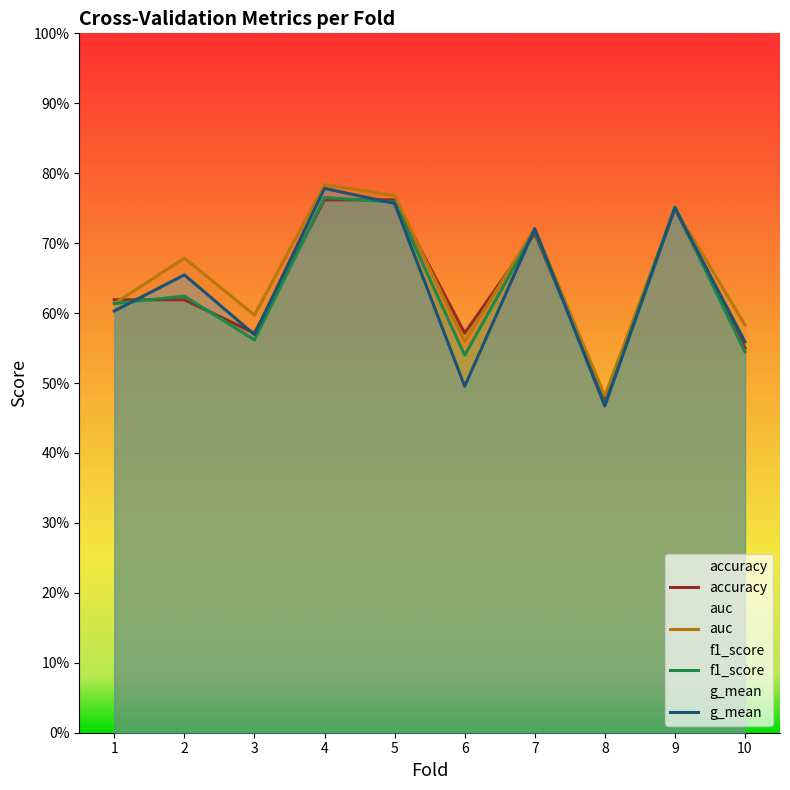

Reading left to right, extract all data points from this chart.

accuracy: 1=0.6	2=0.6	3=0.6	4=0.8	5=0.8	6=0.6	7=0.7	8=0.5	9=0.8	10=0.6
auc: 1=0.6	2=0.7	3=0.6	4=0.8	5=0.8	6=0.6	7=0.7	8=0.5	9=0.8	10=0.6
f1_score: 1=0.6	2=0.6	3=0.6	4=0.8	5=0.8	6=0.5	7=0.7	8=0.5	9=0.8	10=0.5
g_mean: 1=0.6	2=0.7	3=0.6	4=0.8	5=0.8	6=0.5	7=0.7	8=0.5	9=0.8	10=0.6